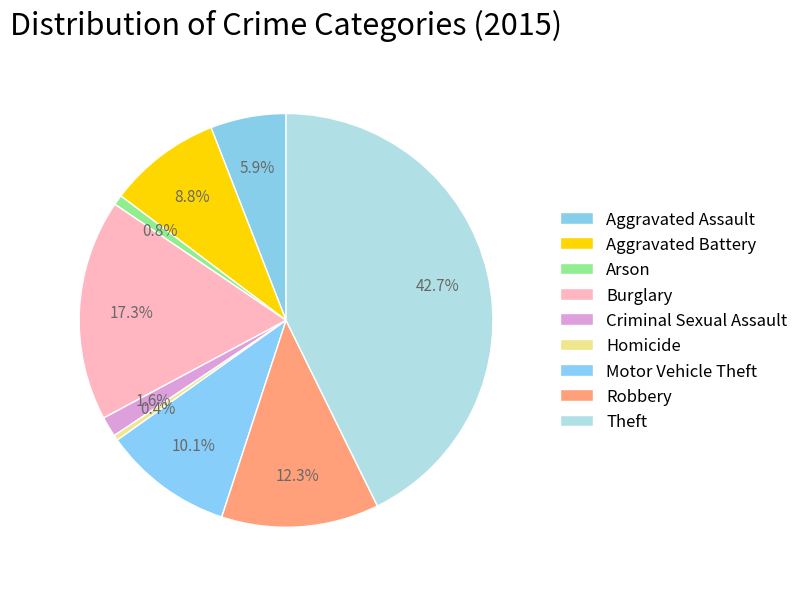

Rank the categories by value from lowest to highest.

Homicide, Arson, Criminal Sexual Assault, Aggravated Assault, Aggravated Battery, Motor Vehicle Theft, Robbery, Burglary, Theft